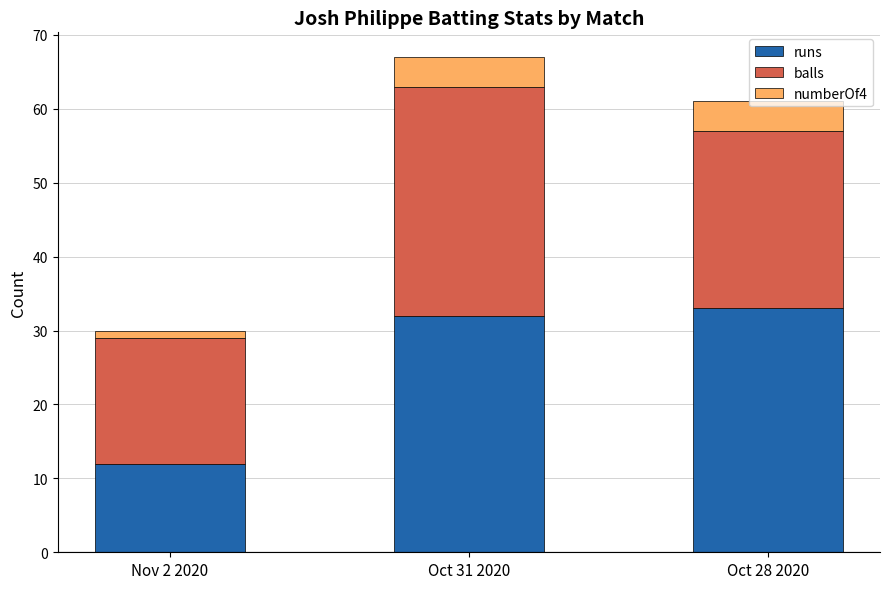

Which category has the lowest value in the runs series?

Nov 2 2020